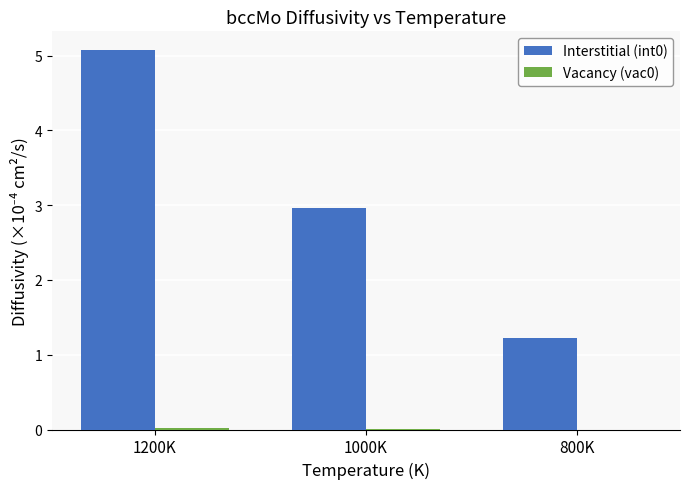

At which category does the chart reach its peak across all series?

1200K